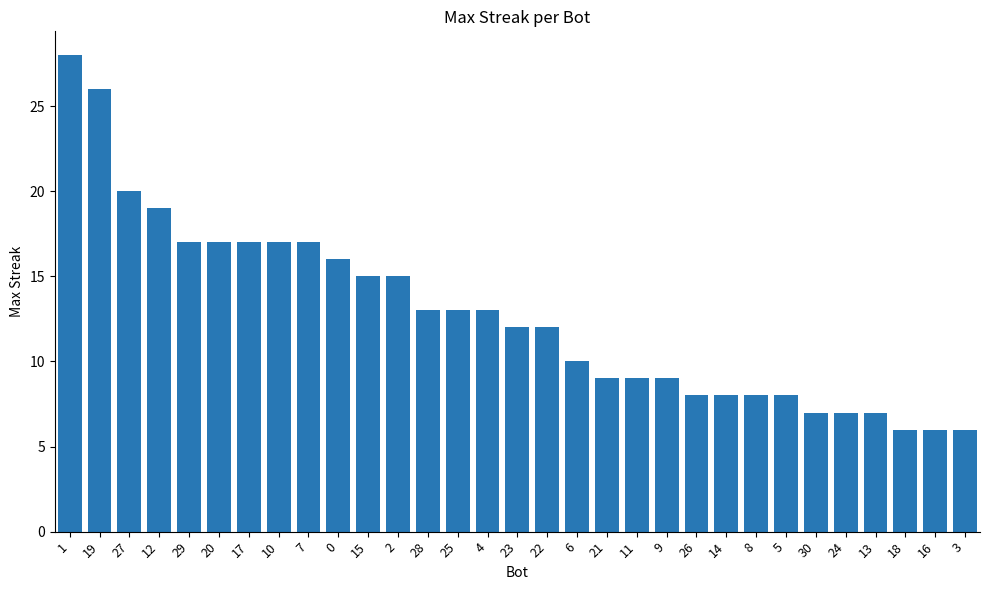

What is the maximum value shown in the chart?

28